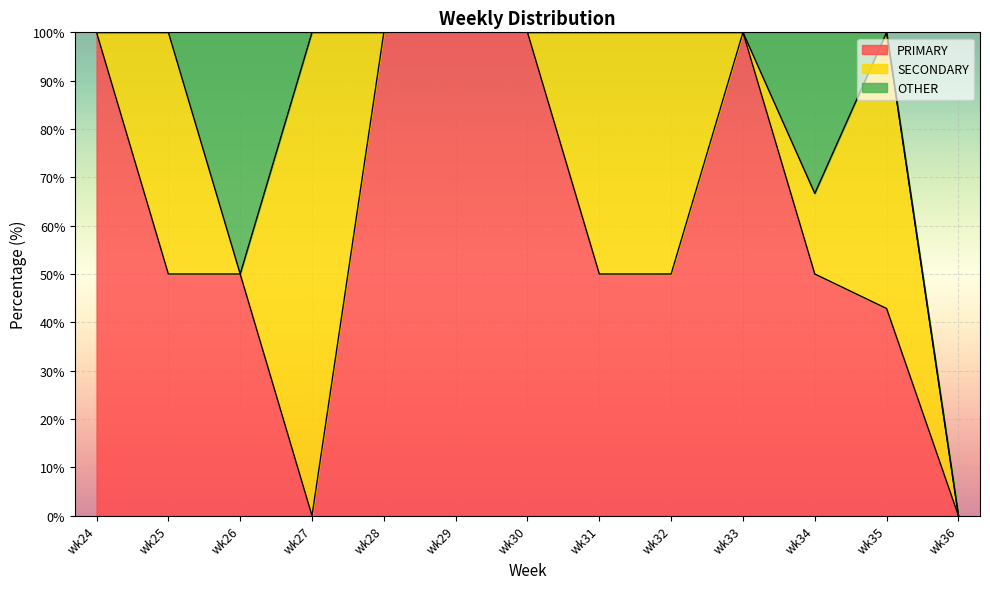

What is the sum of the PRIMARY values at wk36 and wk29?

100.0